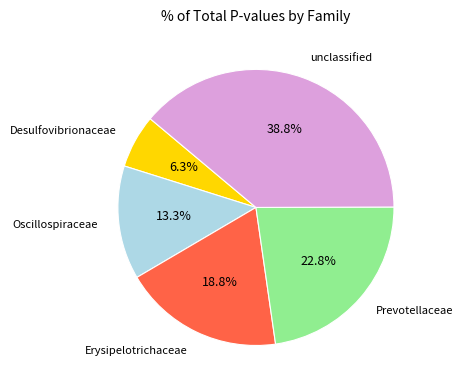

Does any single category account for the majority?

No